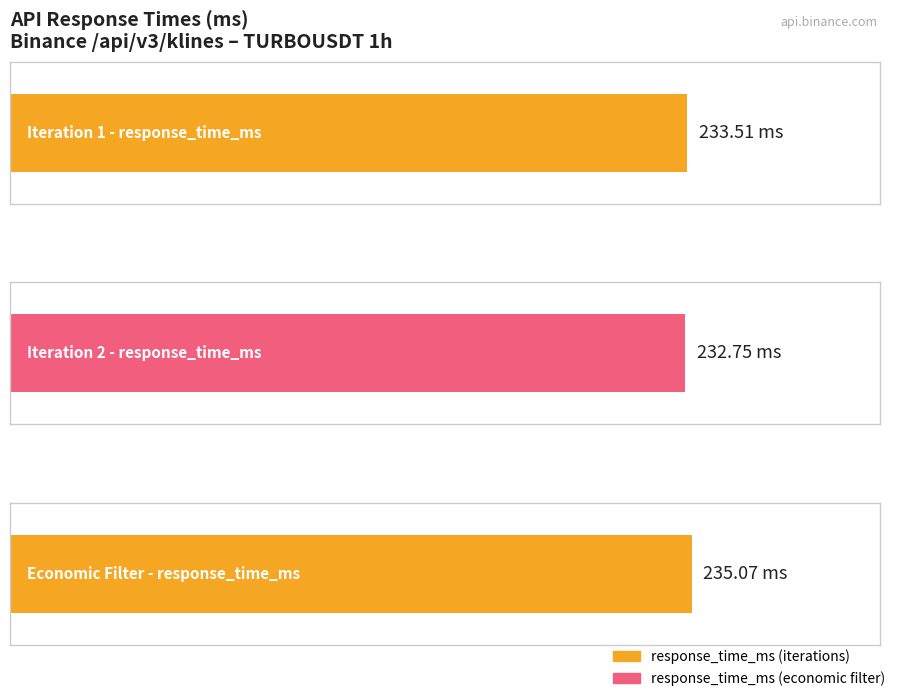

List the labels in order of value, largest first.

t0_discovery_economic_filter, t0_discovery_iteration_1, t0_discovery_iteration_2